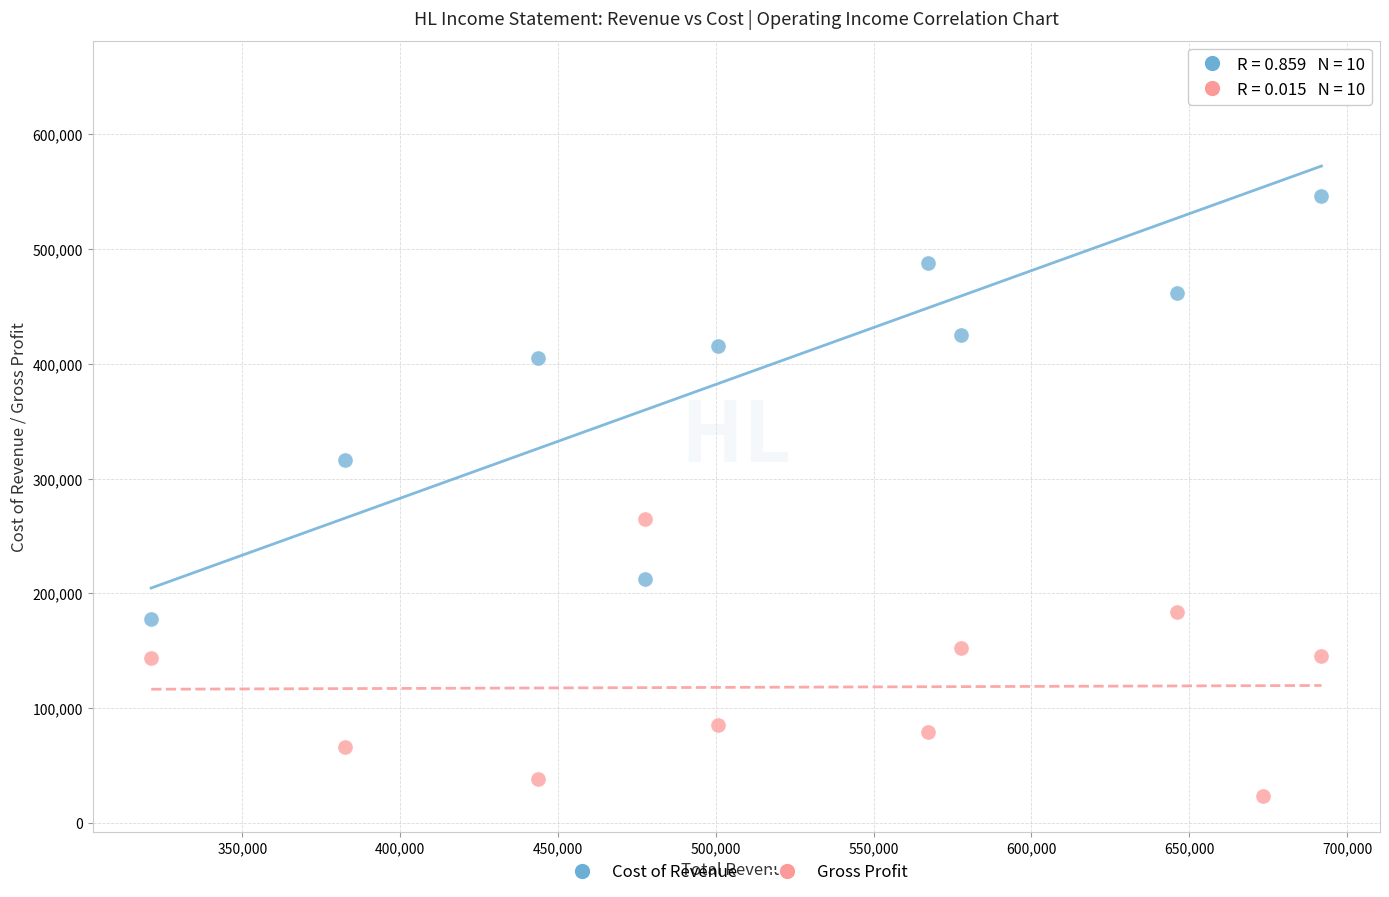

Which series has the widest spread of Y values?

Cost of Revenue